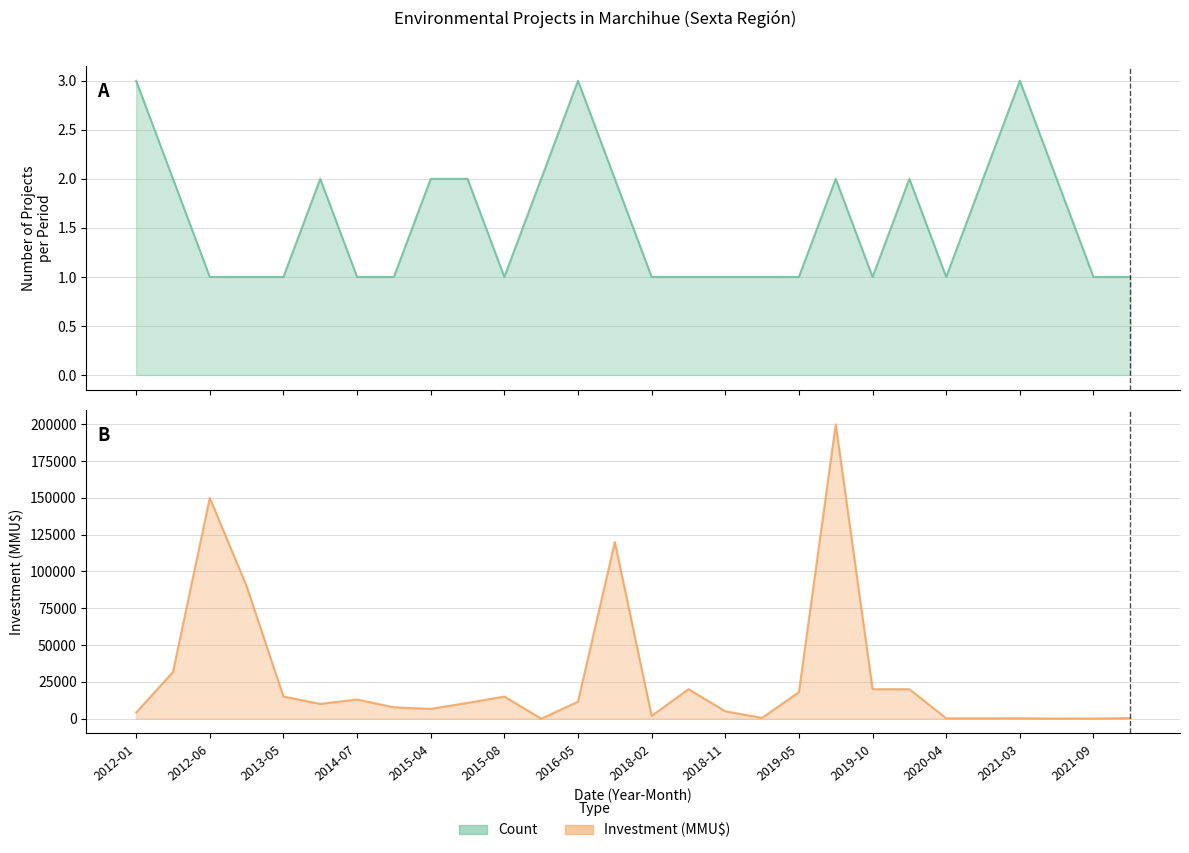

How many data points does each series have?

28